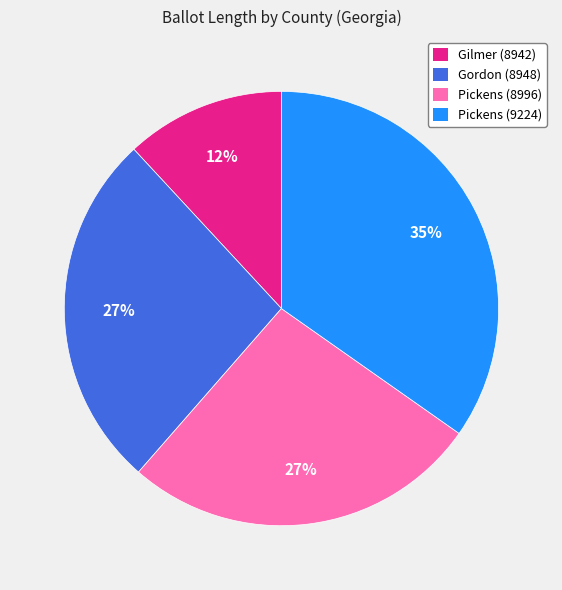

What percentage is the Pickens (8996) slice, to the nearest percent?

27%